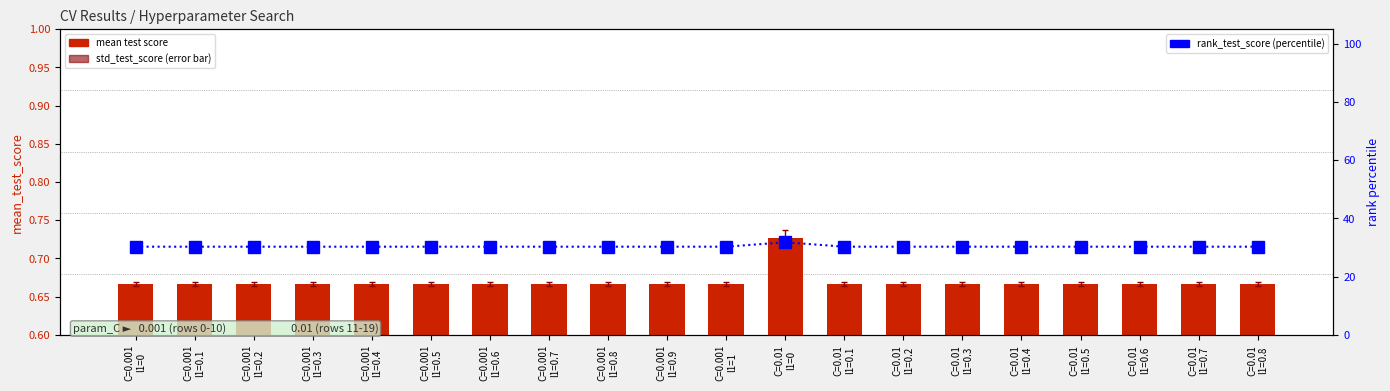

Reading left to right, transcribe all the data shown in this chart.

mean test score: C=0.001
l1=0=0.7	C=0.001
l1=0.1=0.7	C=0.001
l1=0.2=0.7	C=0.001
l1=0.3=0.7	C=0.001
l1=0.4=0.7	C=0.001
l1=0.5=0.7	C=0.001
l1=0.6=0.7	C=0.001
l1=0.7=0.7	C=0.001
l1=0.8=0.7	C=0.001
l1=0.9=0.7	C=0.001
l1=1=0.7	C=0.01
l1=0=0.7	C=0.01
l1=0.1=0.7	C=0.01
l1=0.2=0.7	C=0.01
l1=0.3=0.7	C=0.01
l1=0.4=0.7	C=0.01
l1=0.5=0.7	C=0.01
l1=0.6=0.7	C=0.01
l1=0.7=0.7	C=0.01
l1=0.8=0.7
rank_test_score (pct): C=0.001
l1=0=30.3	C=0.001
l1=0.1=30.3	C=0.001
l1=0.2=30.3	C=0.001
l1=0.3=30.3	C=0.001
l1=0.4=30.3	C=0.001
l1=0.5=30.3	C=0.001
l1=0.6=30.3	C=0.001
l1=0.7=30.3	C=0.001
l1=0.8=30.3	C=0.001
l1=0.9=30.3	C=0.001
l1=1=30.3	C=0.01
l1=0=31.8	C=0.01
l1=0.1=30.3	C=0.01
l1=0.2=30.3	C=0.01
l1=0.3=30.3	C=0.01
l1=0.4=30.3	C=0.01
l1=0.5=30.3	C=0.01
l1=0.6=30.3	C=0.01
l1=0.7=30.3	C=0.01
l1=0.8=30.3